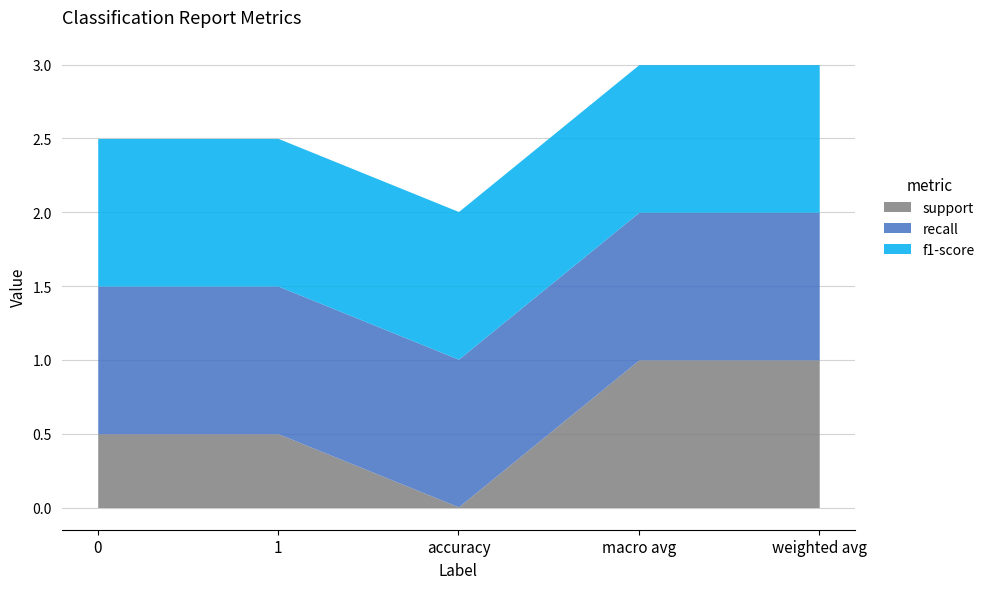

What is the sum of the support values at accuracy and 0?

0.5